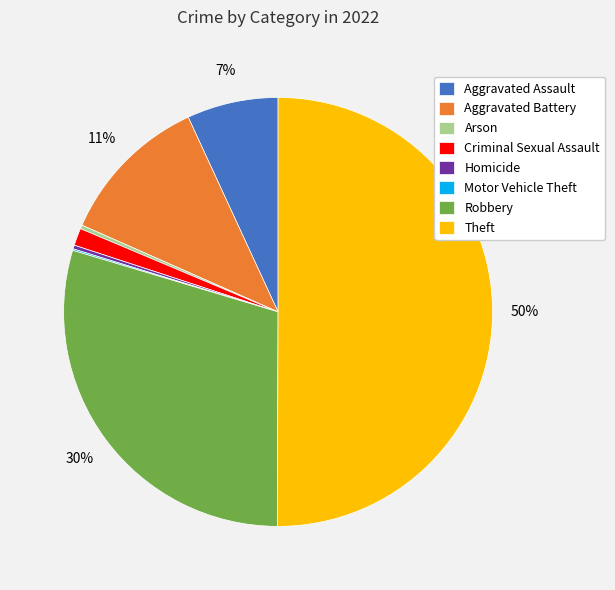

To the nearest percent, what is the difference between the Theft and Aggravated Battery slice percentages?

39%